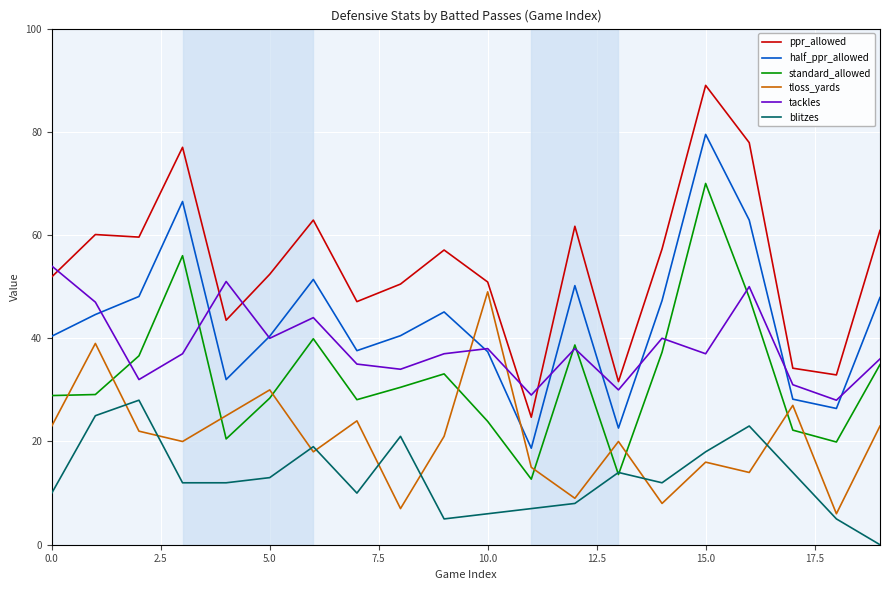

How many intersections are there between standard_allowed and tloss_yards?

10